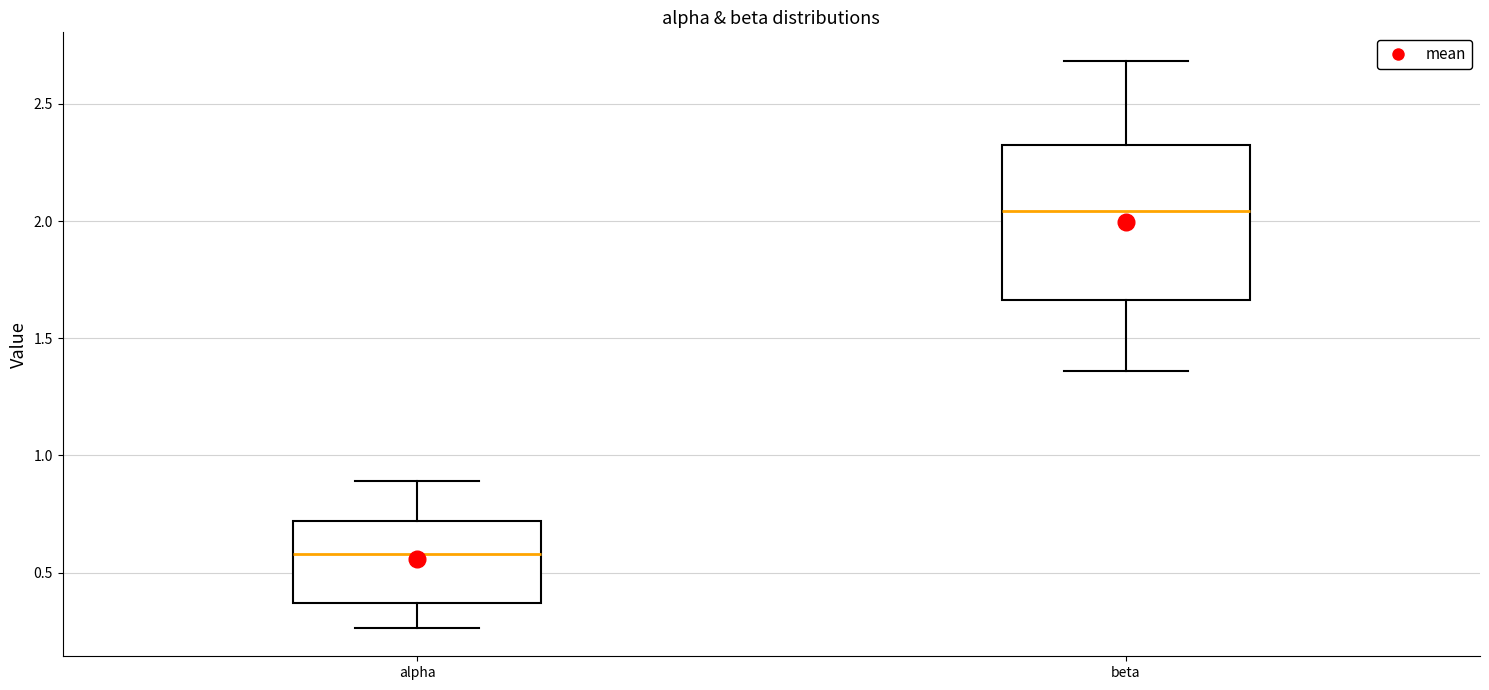

Which box is the tallest, from its lower edge to its upper edge?

beta